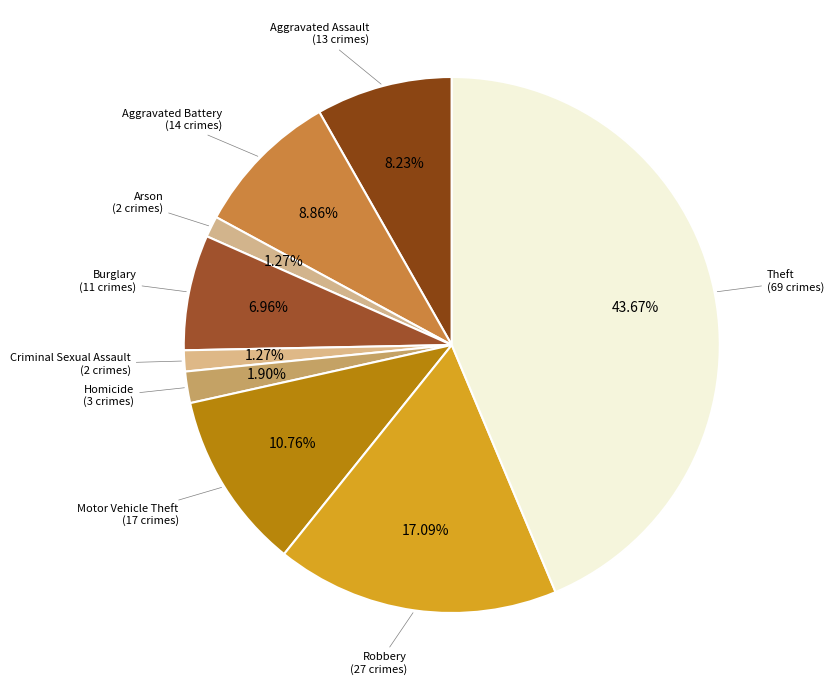

To the nearest percent, what is the difference between the largest and smallest slice percentages?

42%